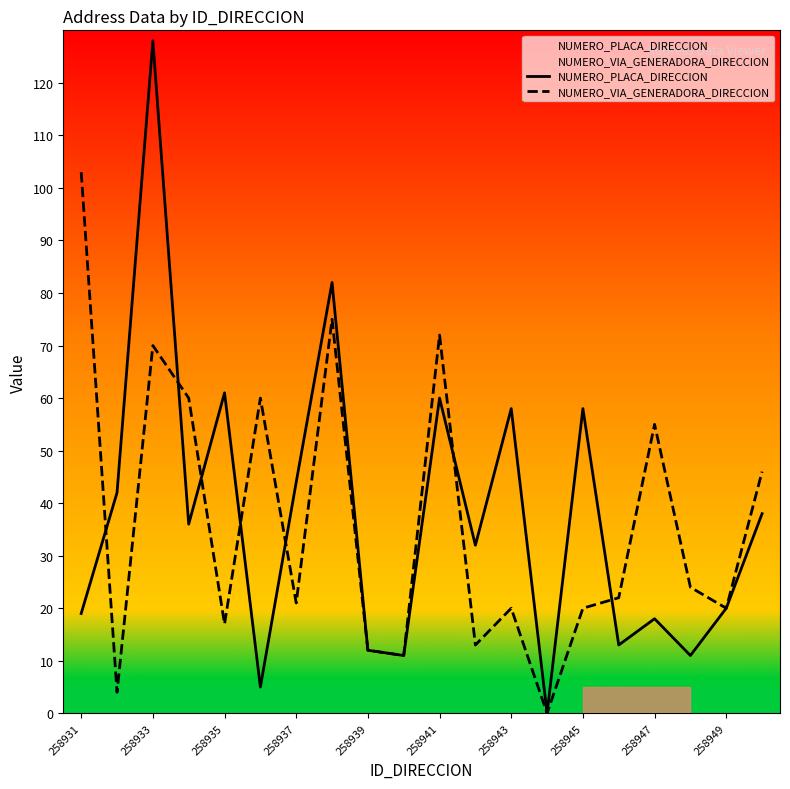

Reading left to right, transcribe all the data shown in this chart.

NUMERO_PLACA_DIRECCION: 19	42	128	36	61	5	44	82	12	11	60	32	58	0	58	13	18	11	20	38
NUMERO_VIA_GENERADORA_DIRECCION: 103	4	70	60	17	60	21	75	12	11	72	13	20	0	20	22	55	24	20	46